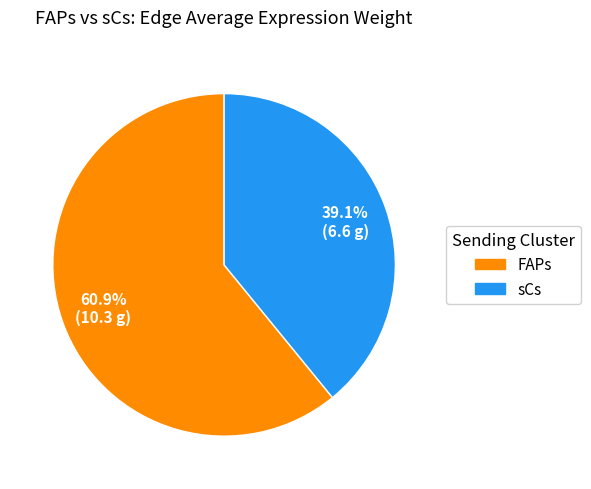

Which category accounts for the majority?

FAPs